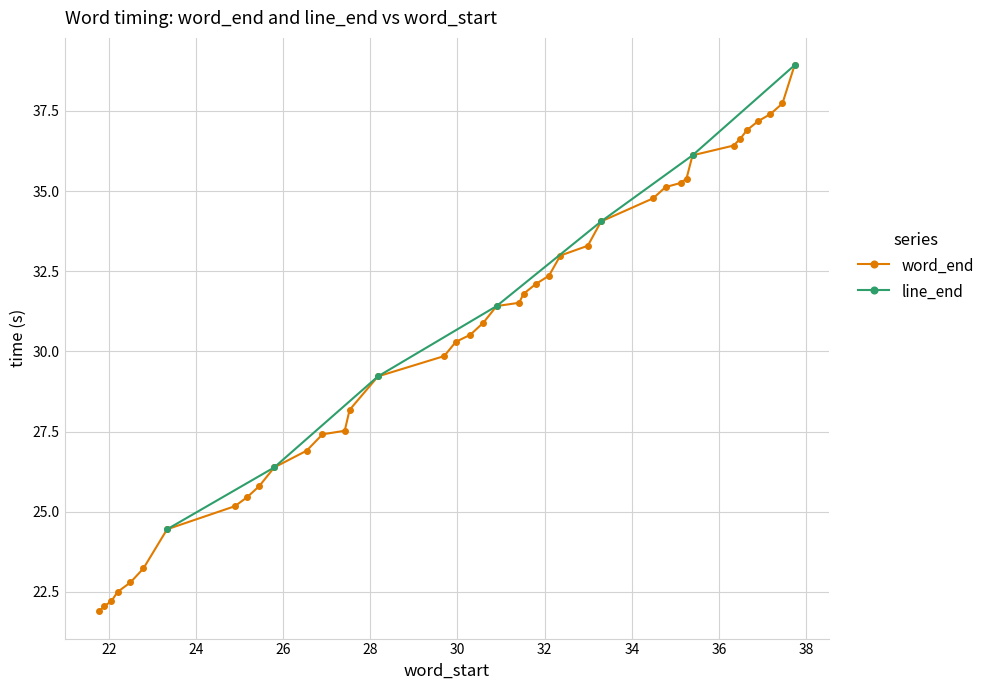

What is the minimum value for word_end?

21.9